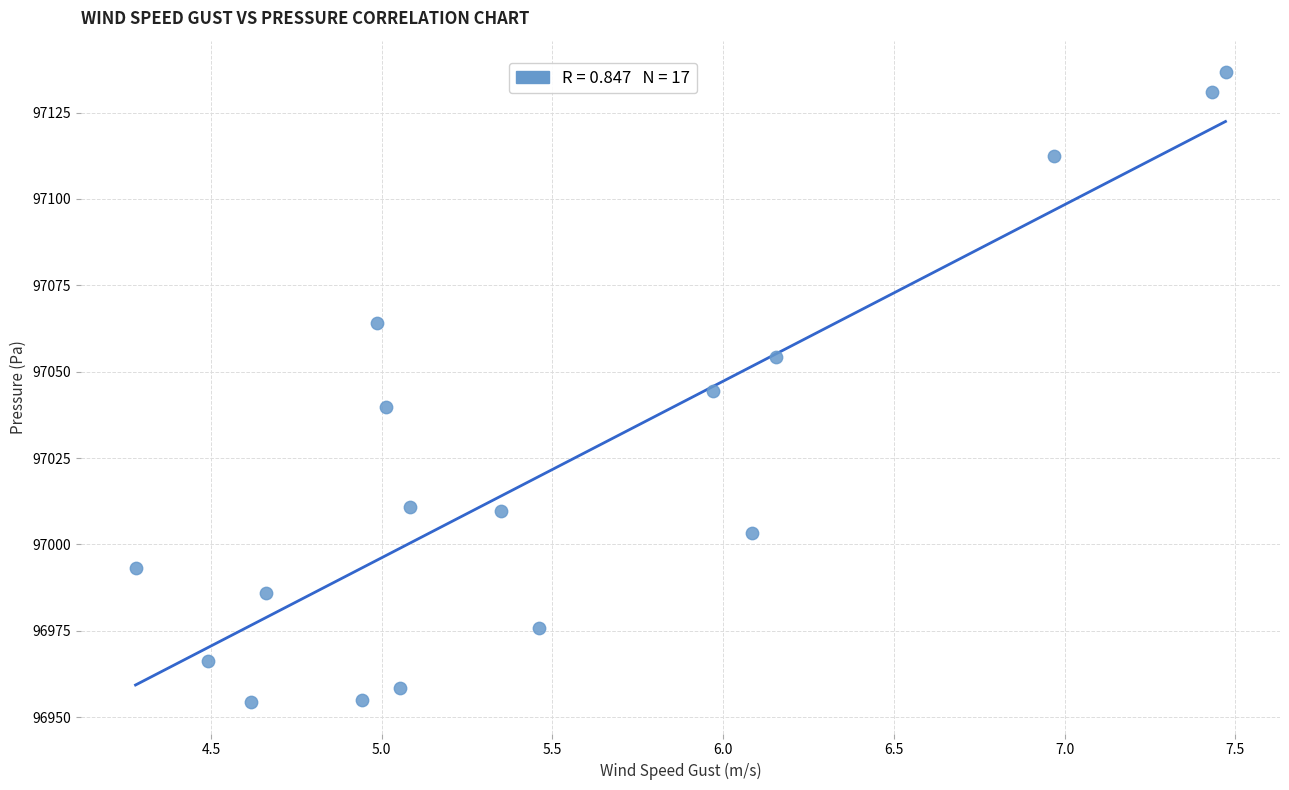

What is the range of X values (max minus min)?

3.2